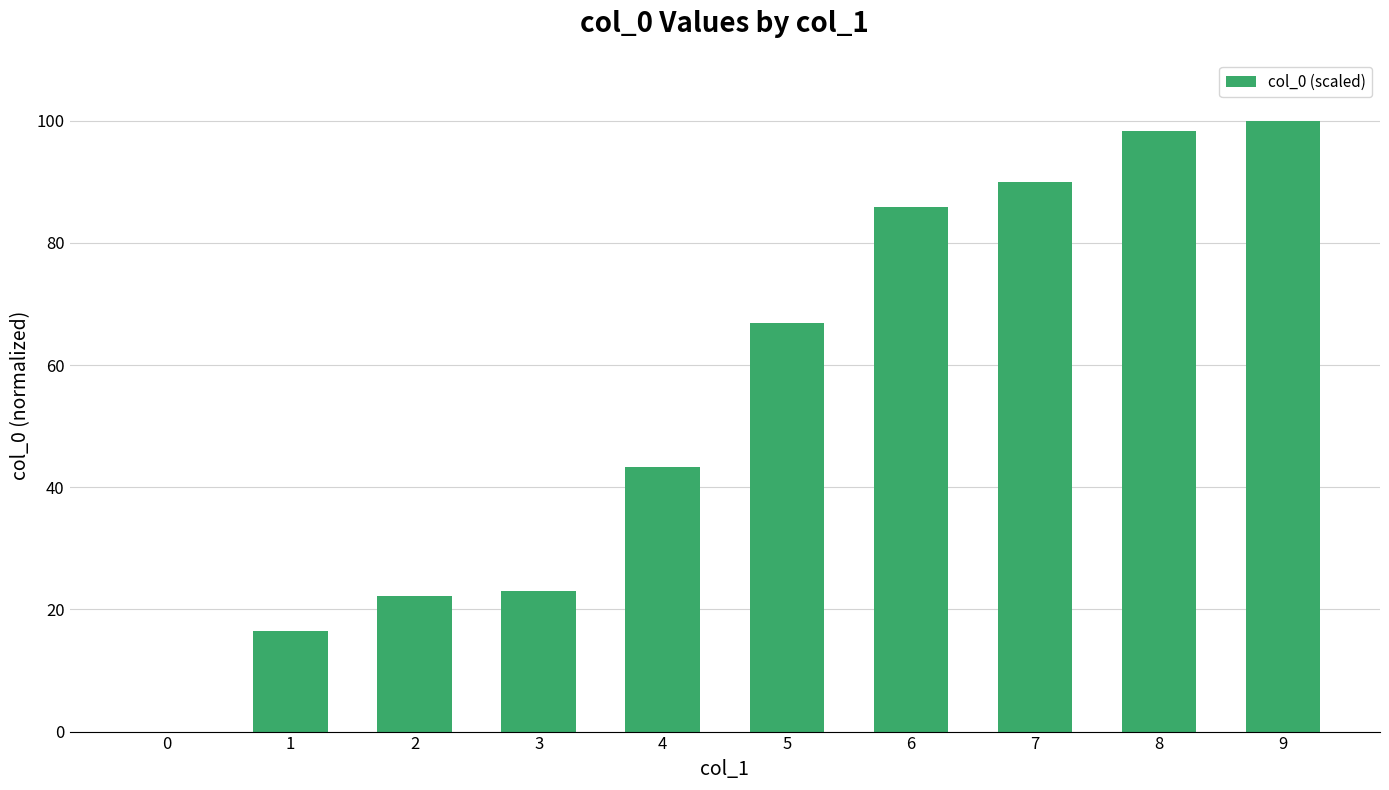

What is the average value?

54.6